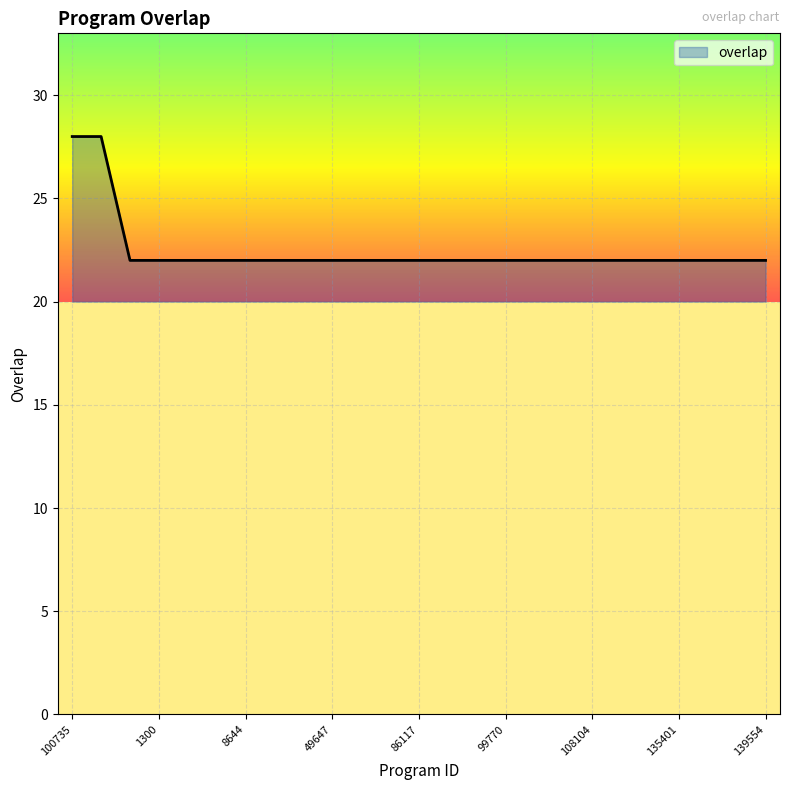

How many lines are shown in the chart?

1